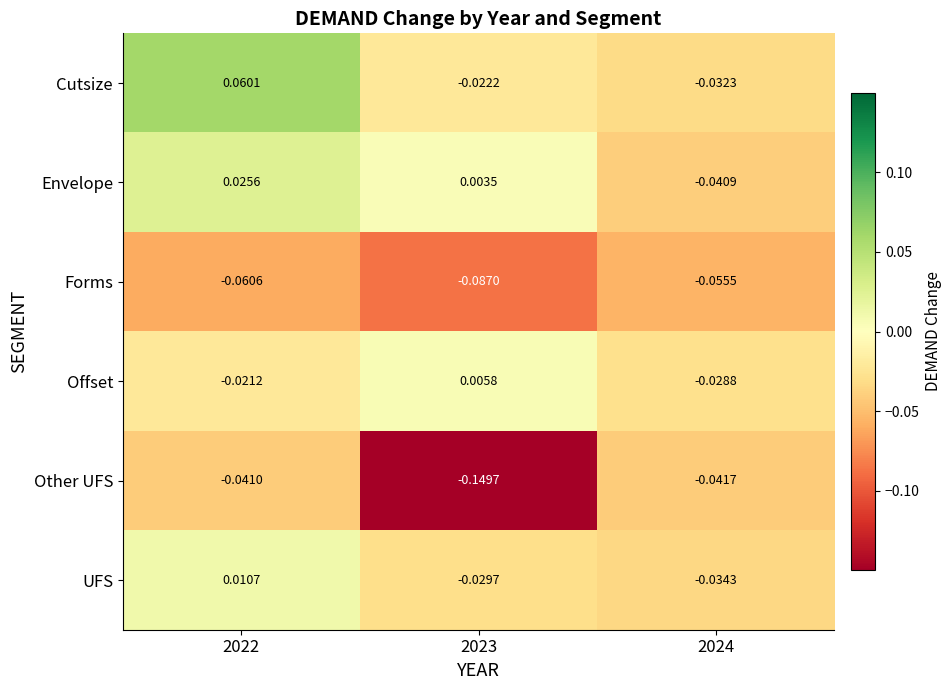

Count the number of categories in the chart.

3